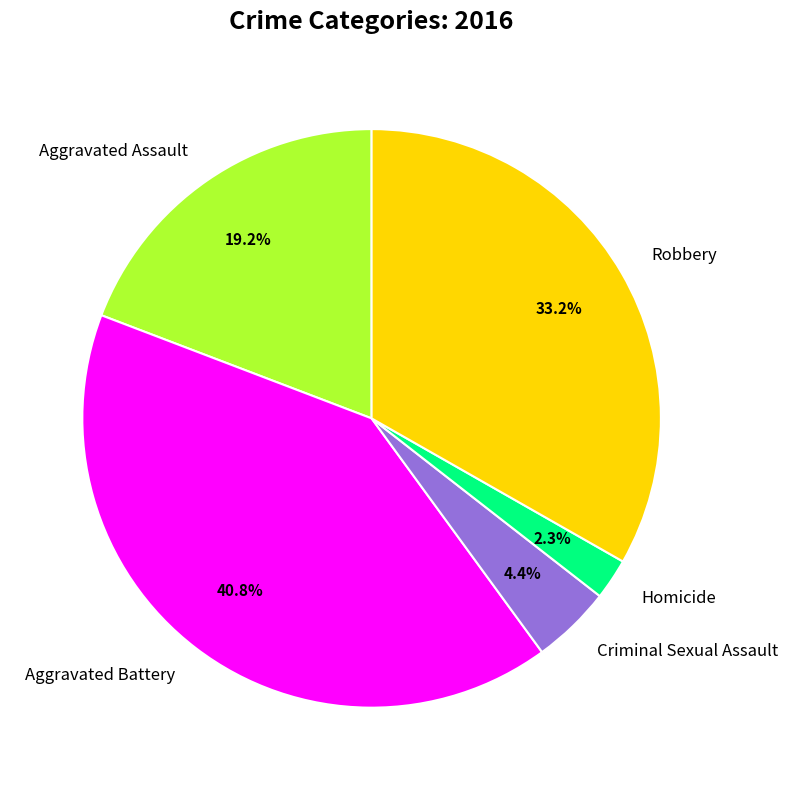

How much of the chart is everything except Aggravated Assault?

80.8%